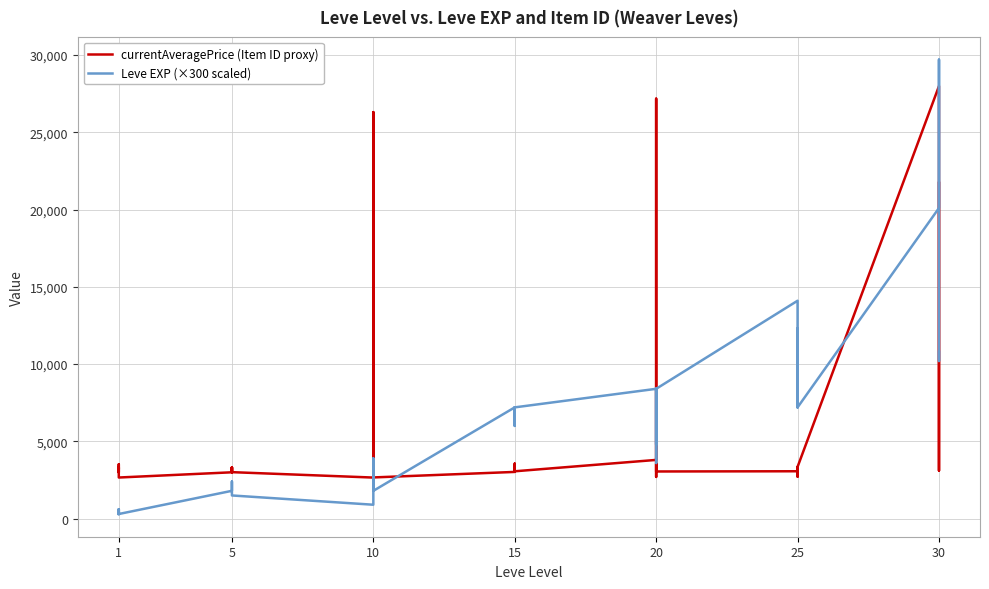

What is the maximum value for currentAveragePrice (Item ID proxy)?

27990